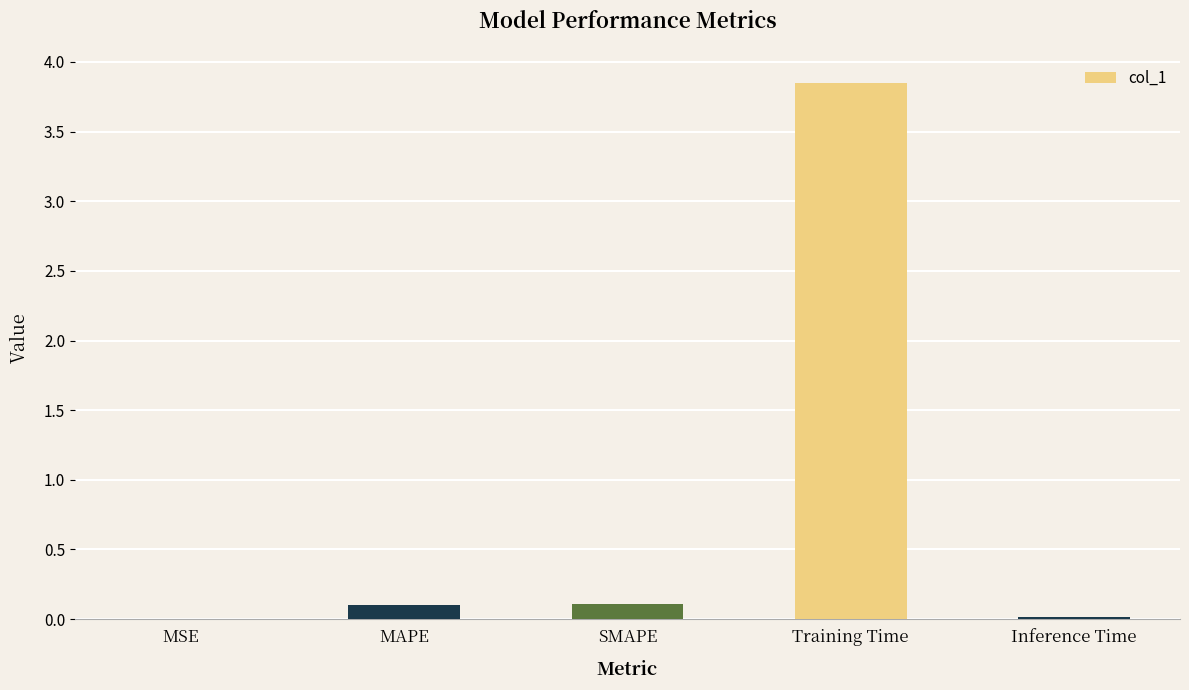

Is it true that the value at SMAPE is 0.1?

True